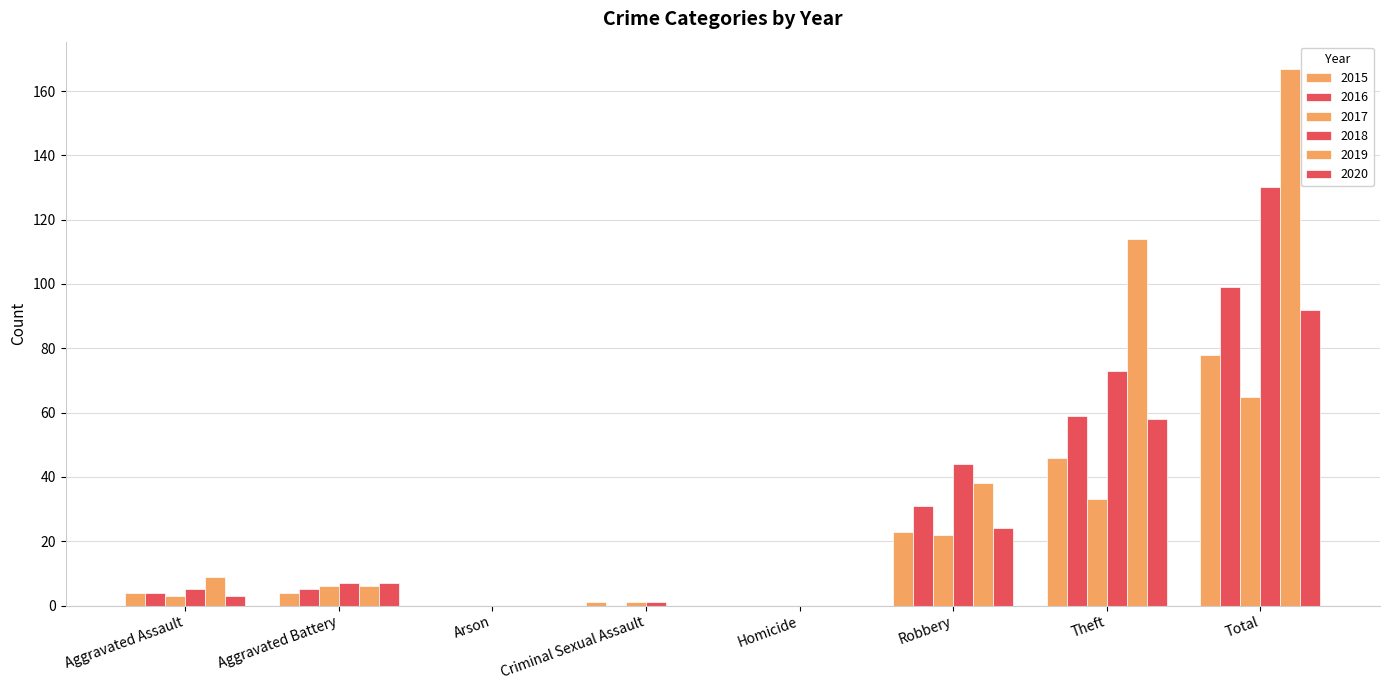

Reading left to right, transcribe all the data shown in this chart.

2015: Aggravated Assault=4	Aggravated Battery=4	Arson=0	Criminal Sexual Assault=1	Homicide=0	Robbery=23	Theft=46	Total=78
2016: Aggravated Assault=4	Aggravated Battery=5	Arson=0	Criminal Sexual Assault=0	Homicide=0	Robbery=31	Theft=59	Total=99
2017: Aggravated Assault=3	Aggravated Battery=6	Arson=0	Criminal Sexual Assault=1	Homicide=0	Robbery=22	Theft=33	Total=65
2018: Aggravated Assault=5	Aggravated Battery=7	Arson=0	Criminal Sexual Assault=1	Homicide=0	Robbery=44	Theft=73	Total=130
2019: Aggravated Assault=9	Aggravated Battery=6	Arson=0	Criminal Sexual Assault=0	Homicide=0	Robbery=38	Theft=114	Total=167
2020: Aggravated Assault=3	Aggravated Battery=7	Arson=0	Criminal Sexual Assault=0	Homicide=0	Robbery=24	Theft=58	Total=92